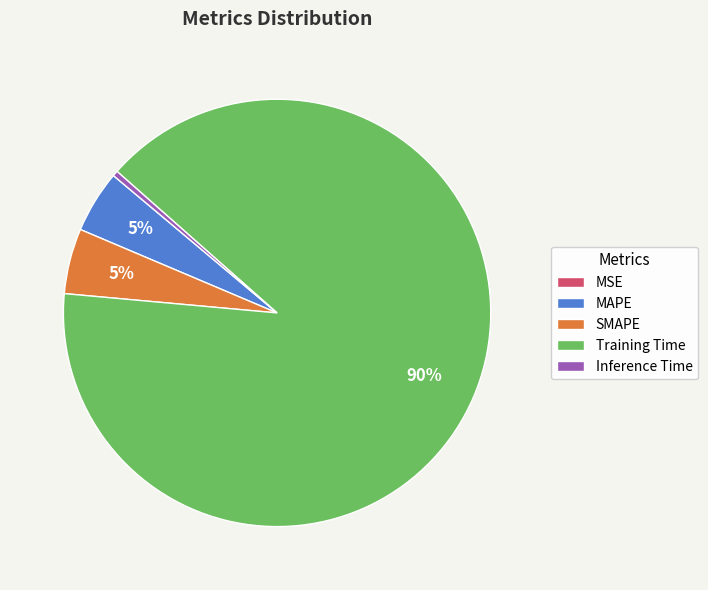

The SMAPE slice represents 5% of the pie. True or false?

True